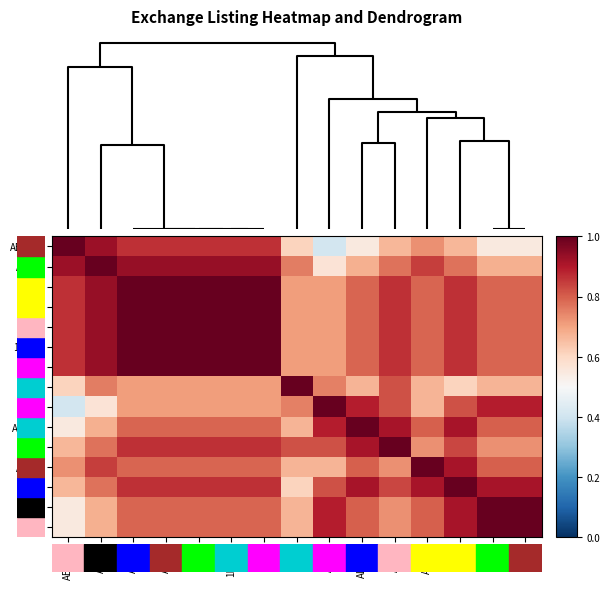

What is the difference between the highest and lowest values at AGLD?

0.3